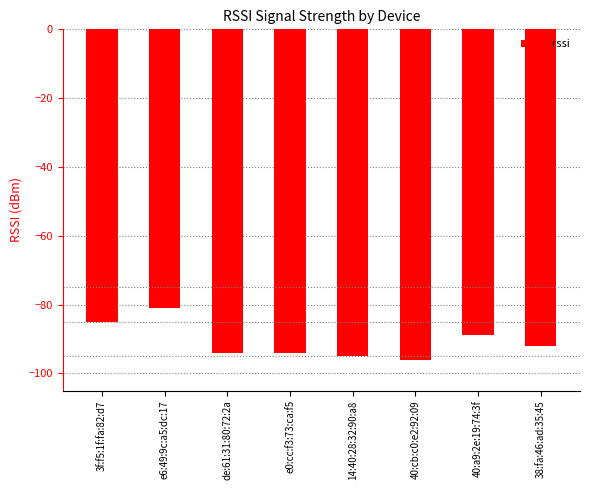

Which has a higher value, 3f:f5:1f:fa:82:d7 or e6:49:9c:a5:dc:17?

e6:49:9c:a5:dc:17